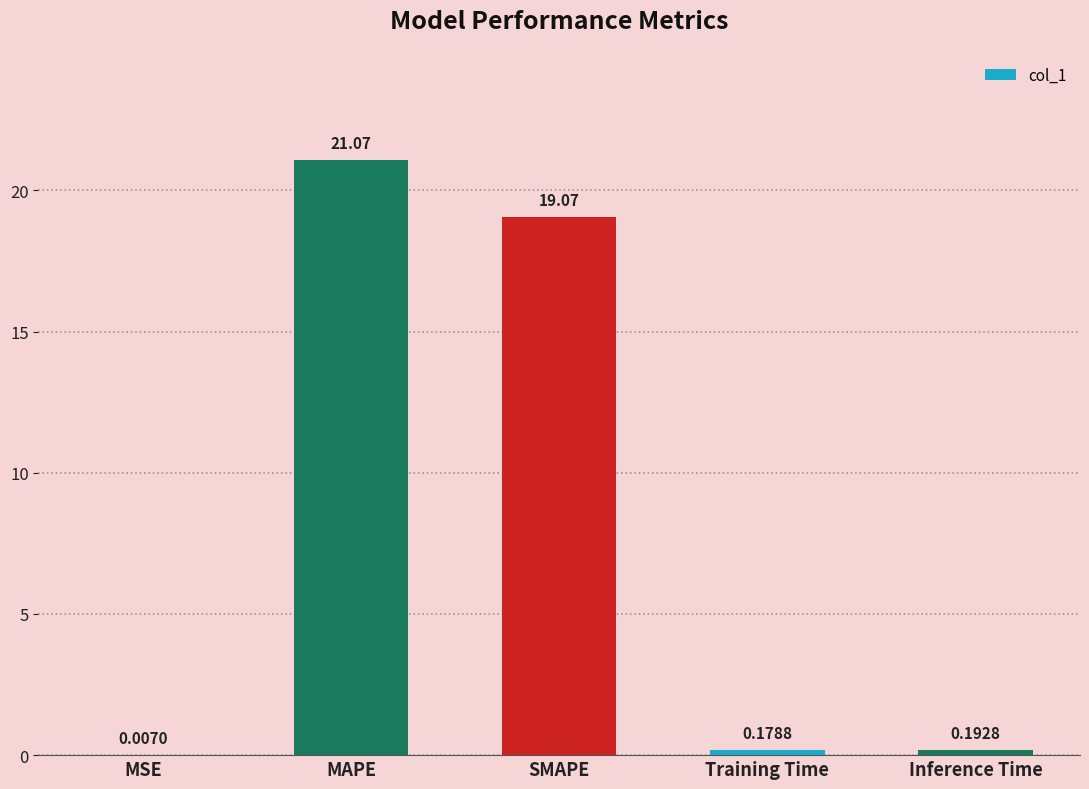

Which label corresponds to the largest value in the chart?

MAPE